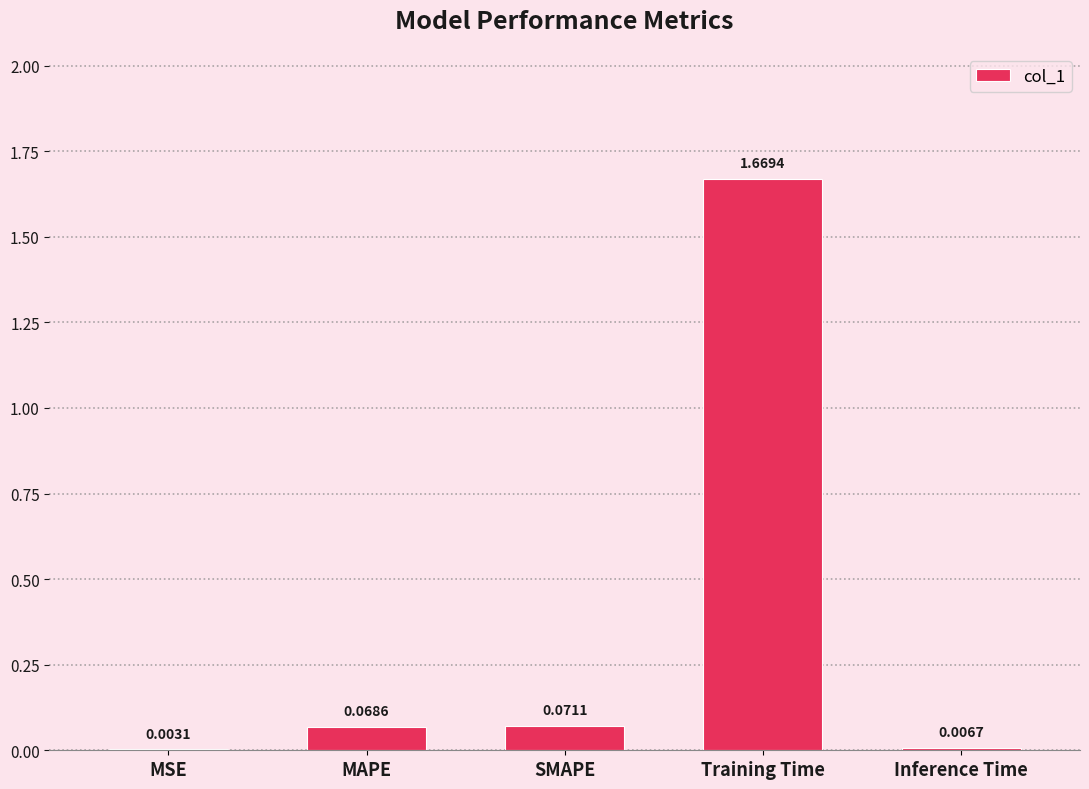

How many series are shown in this chart?

1